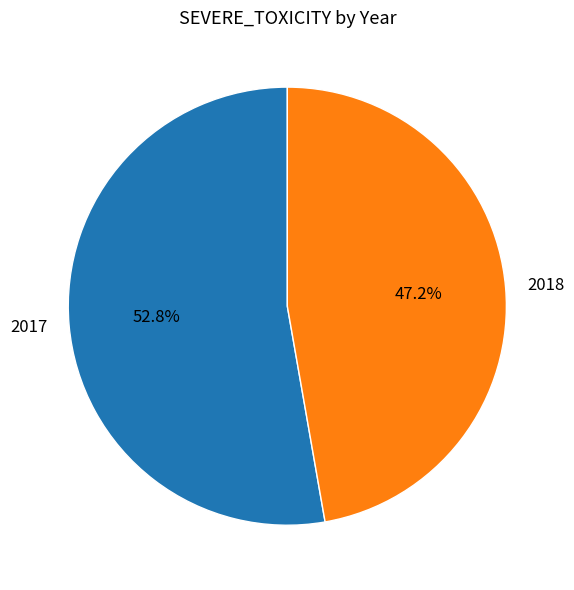

How many slices are in this pie chart?

2